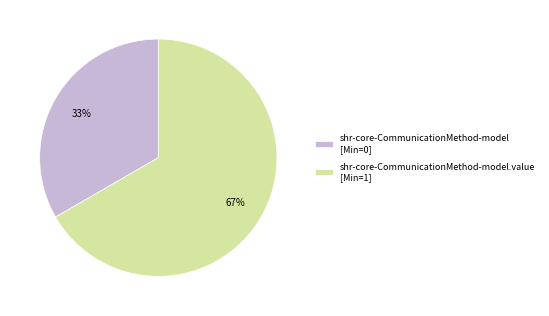

How many slices are in this pie chart?

2